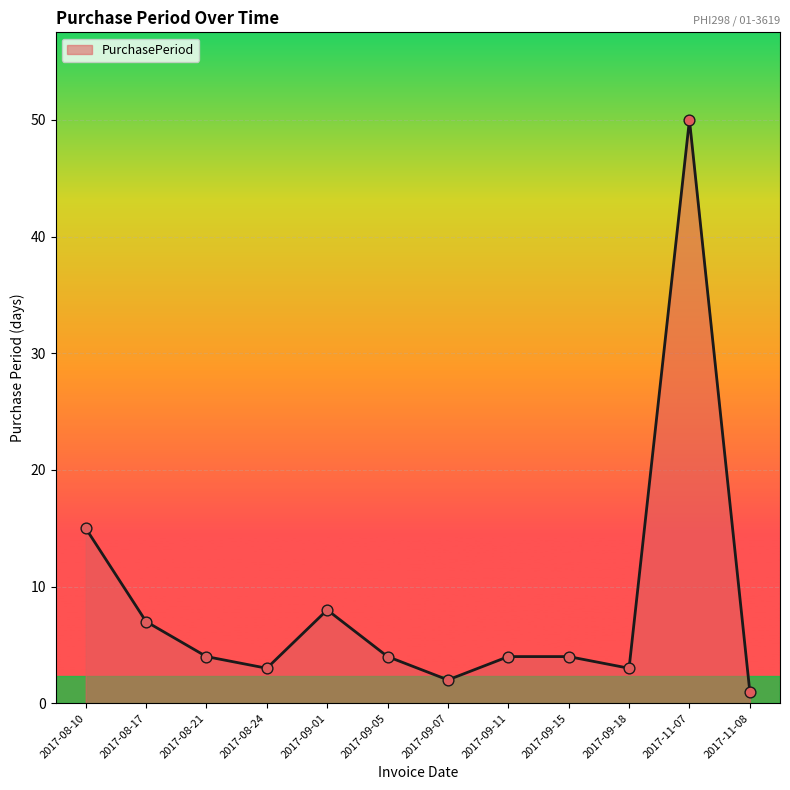

What is the change in value from 2017-08-21 to 2017-09-18?

-1